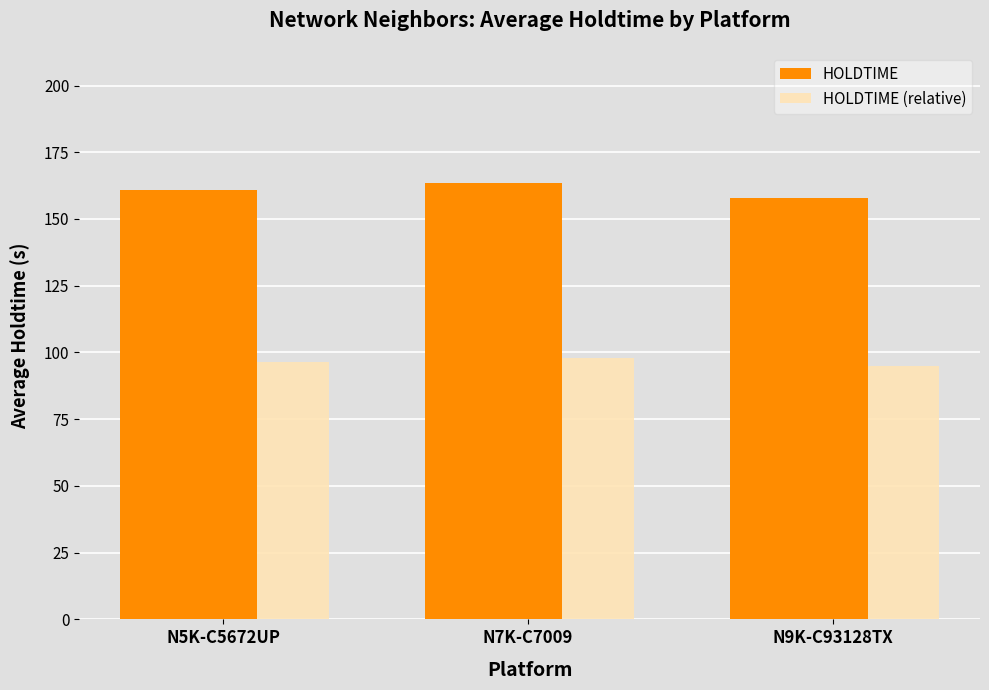

What position from the right is N7K-C7009?

2